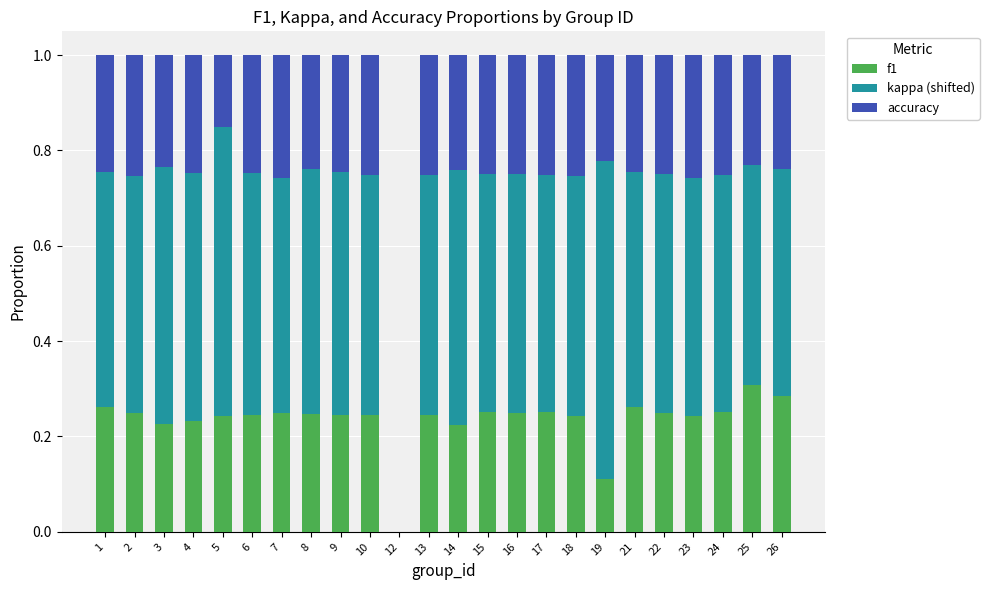

Which category has the highest value in the f1 series?

25